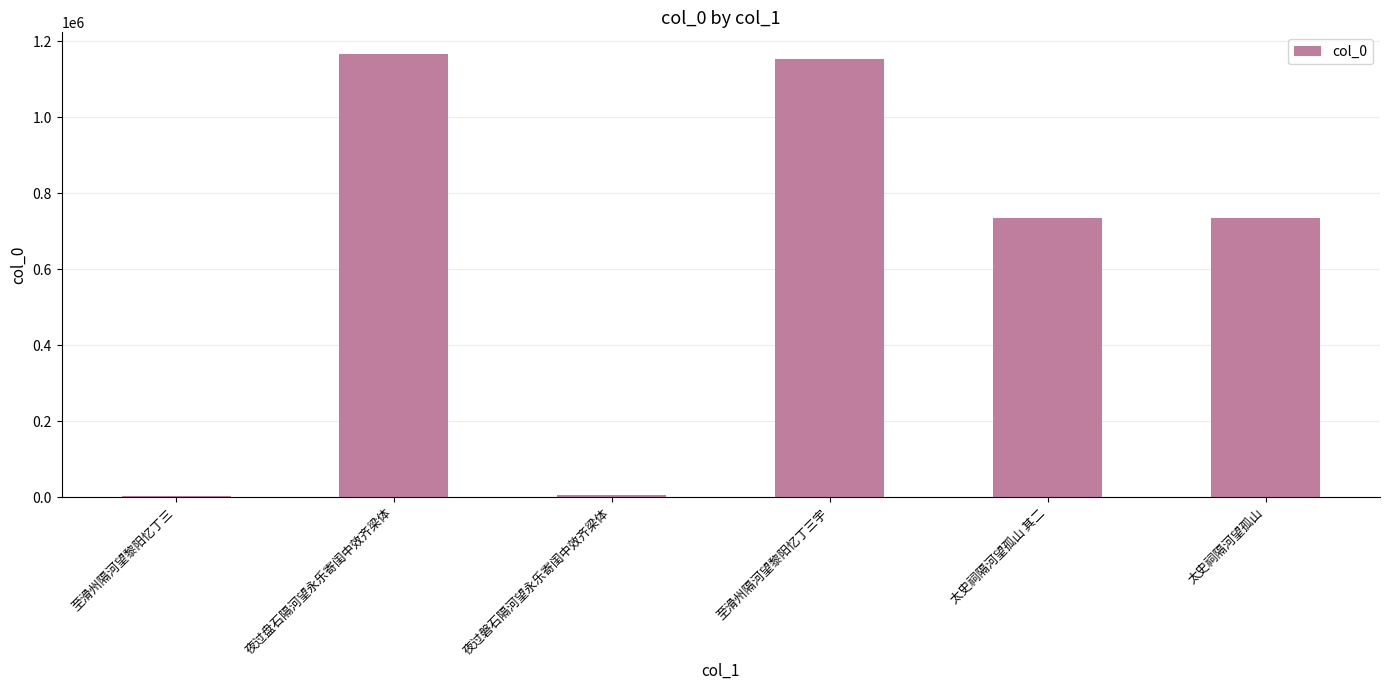

The value at 至滑州隔河望黎阳忆丁三 is 2819. True or false?

True